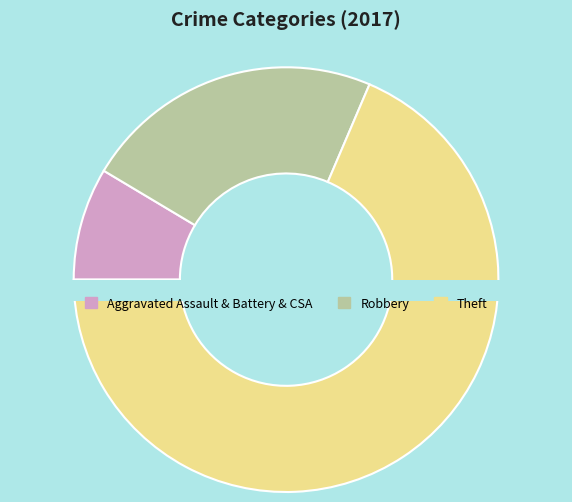

True or false: Criminal Sexual Assault accounts for 1% of the total.

False